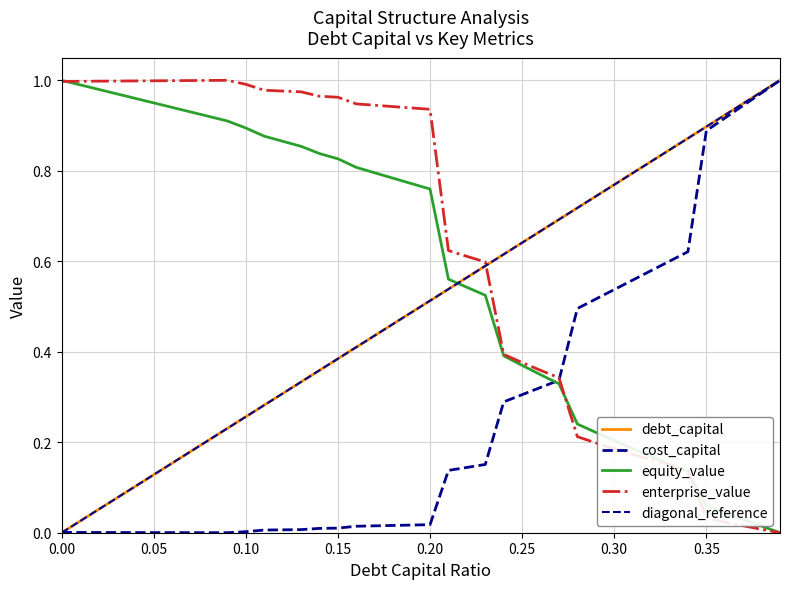

How many times do cost_capital and debt_capital cross each other?

1